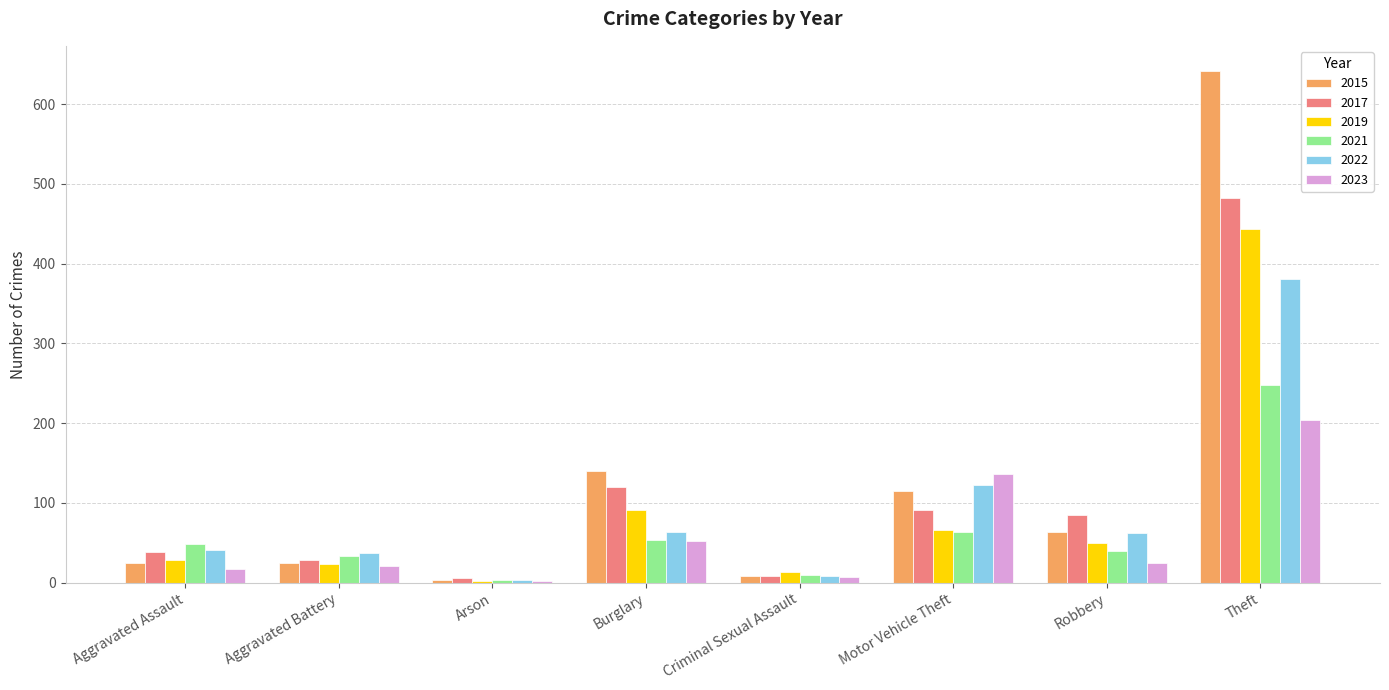

The 2021 series shows 40 at Robbery. True or false?

True